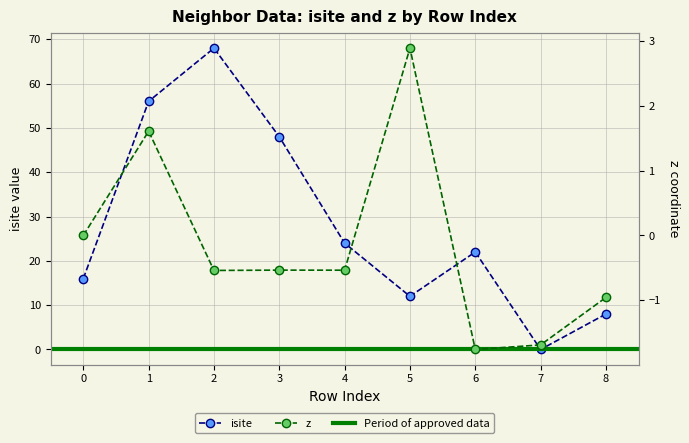

What is the difference between the highest and lowest values at 5?

9.1